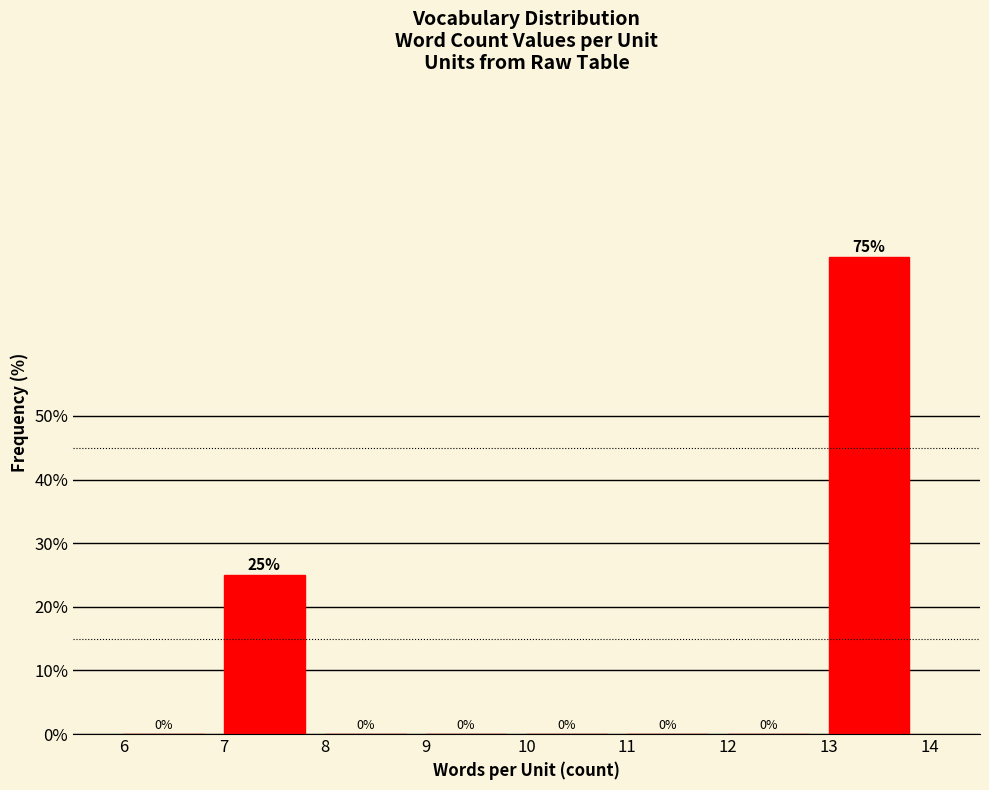

Reading left to right, transcribe all the data shown in this chart.

6=0	7=25	8=0	9=0	10=0	11=0	12=0	13=75